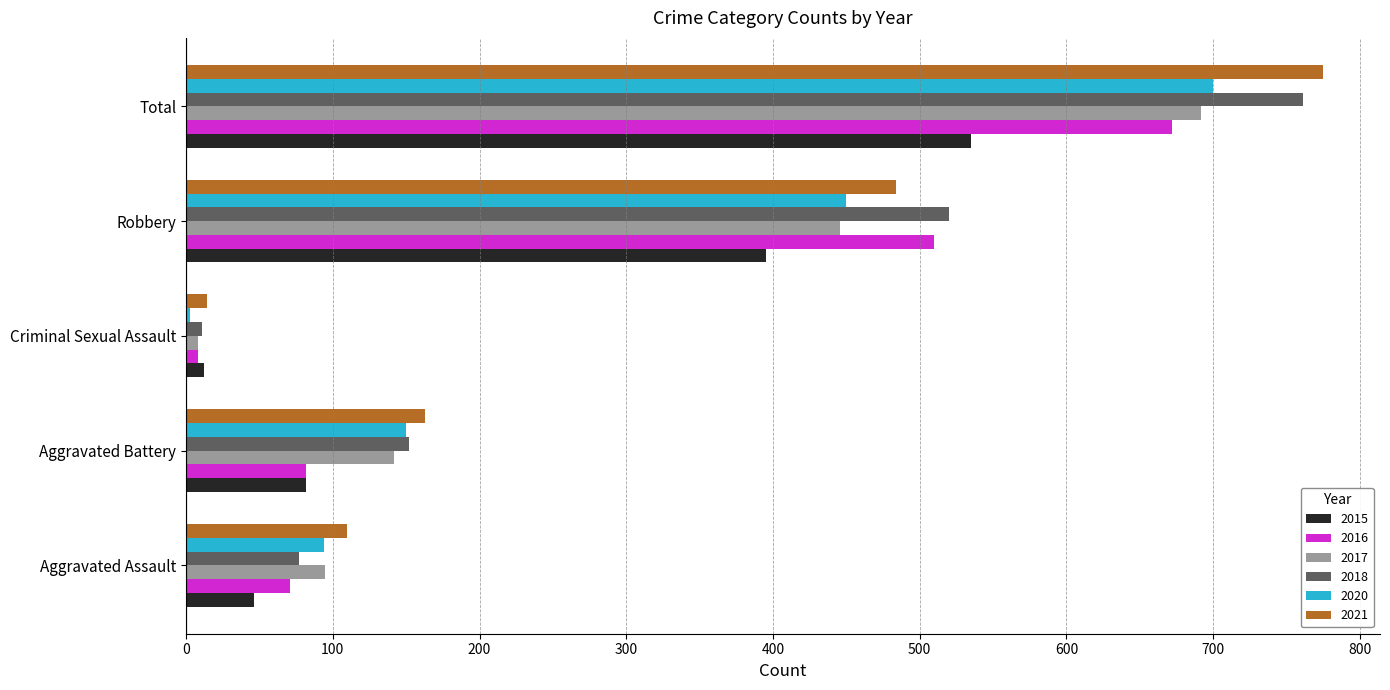

How many series are shown in this chart?

6